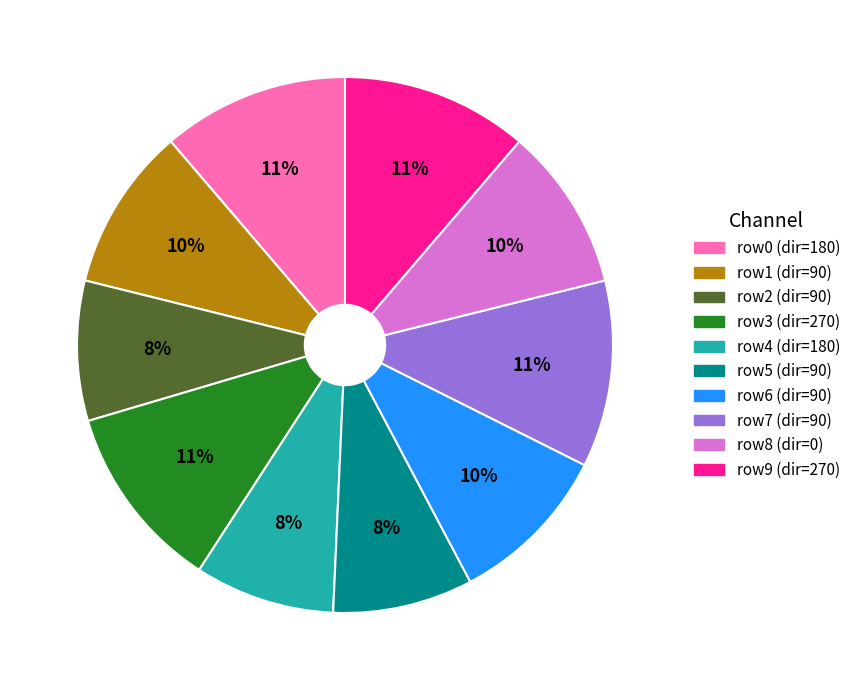

To the nearest percent, what is the difference between the largest and smallest slice percentages?

3%